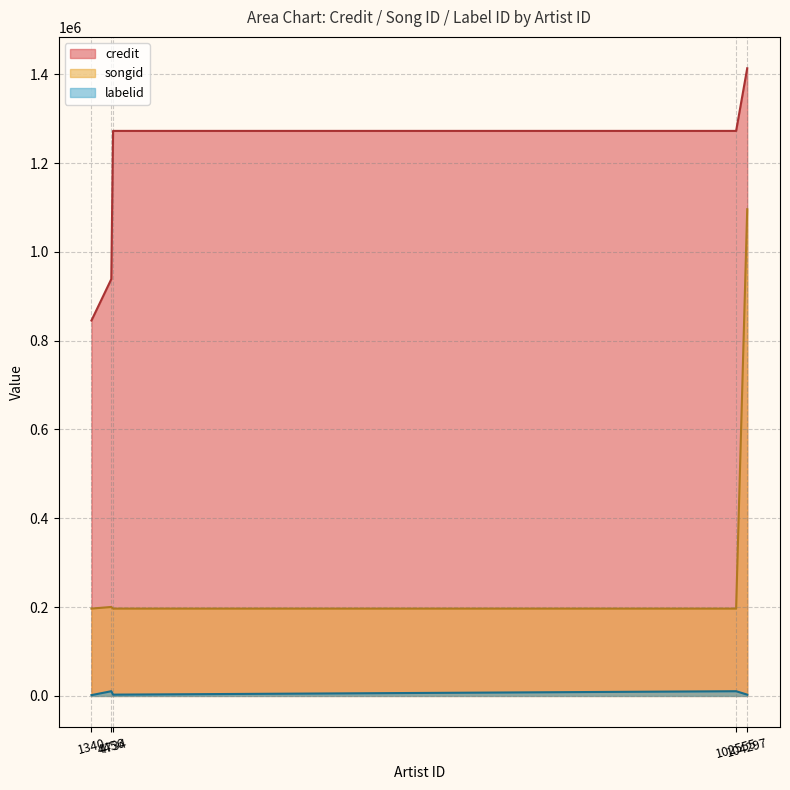

What is the value of the songid point at the 4th from the left?

196657